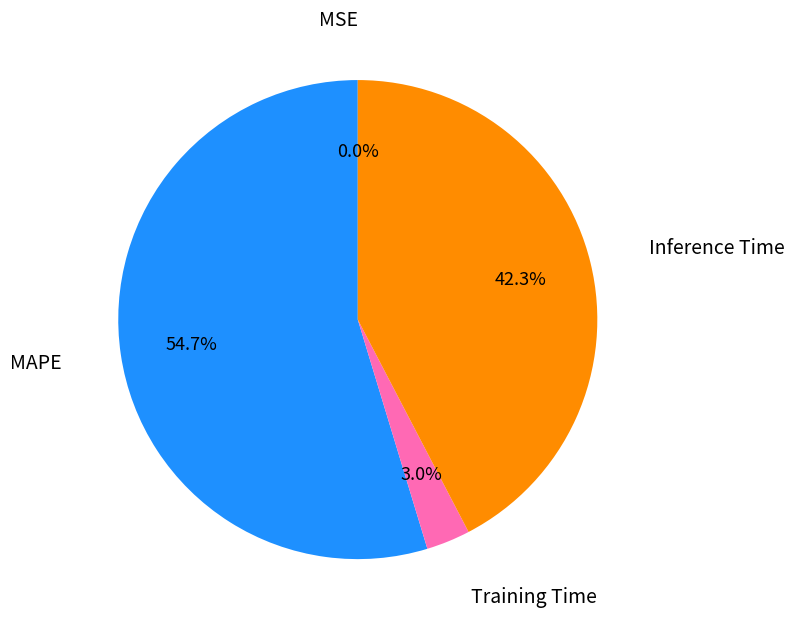

What is the largest slice in the pie chart?

MAPE